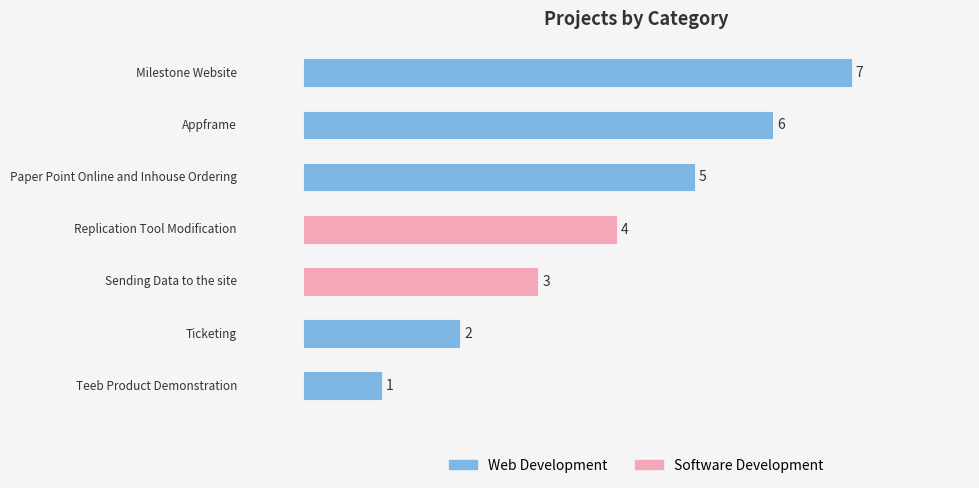

What is the average value?

4